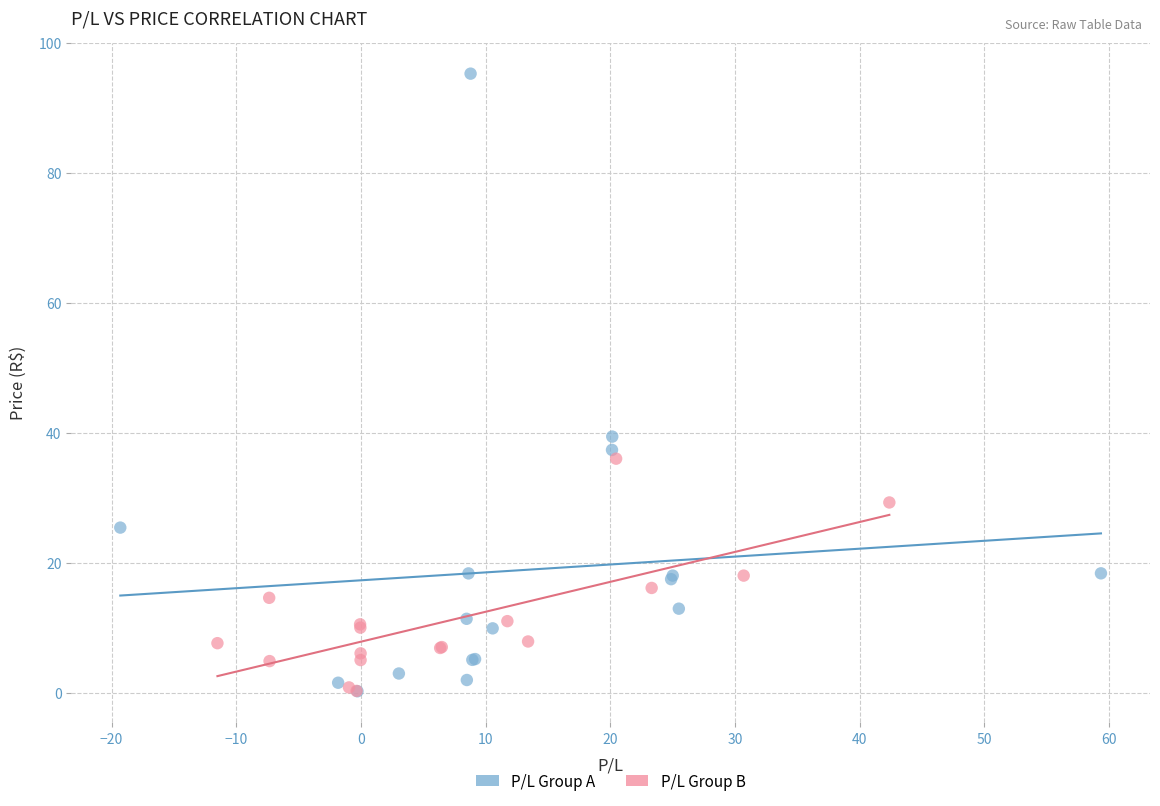

Which series reaches the maximum Y coordinate?

P/L Group A